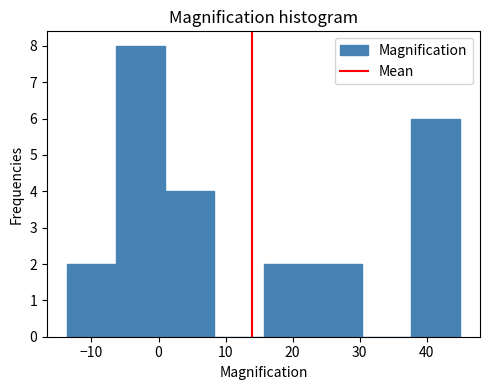

How tall is the bar that spans 38 to 45 on the x-axis? Neither the bar edges nor the heights are printed on the chart, so give them approximately, as read against the axes.

6